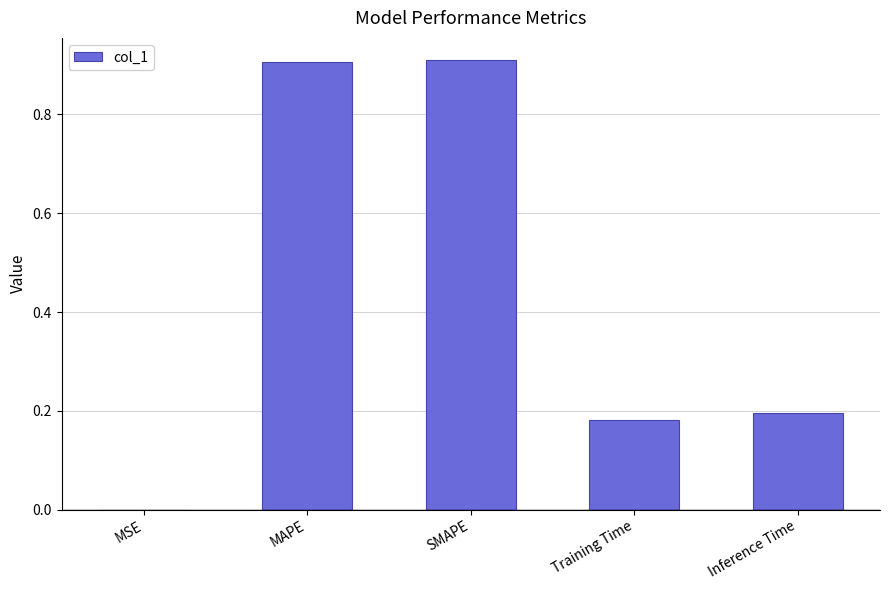

The value at SMAPE is 0.6. True or false?

False